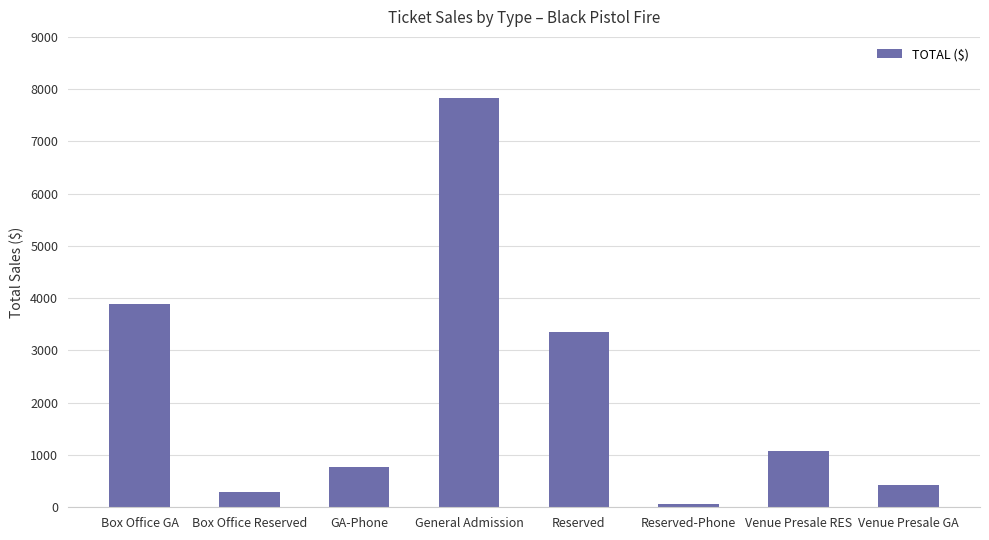

Reading left to right, what are all the values shown in this chart?

3885	300	770	7840	3360	60	1080	420